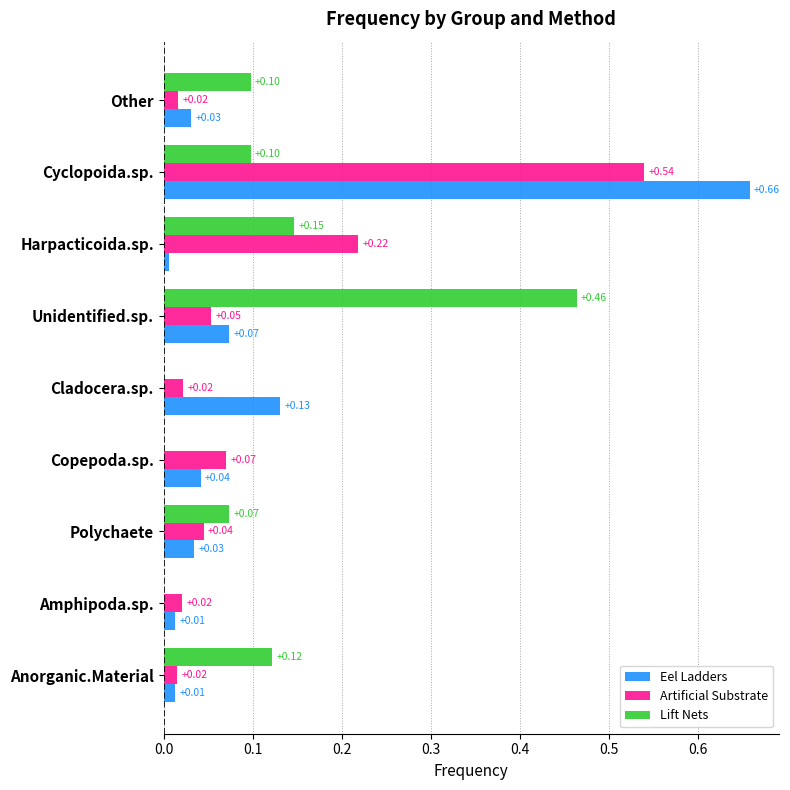

What is the sum of all Artificial Substrate values?

1.0